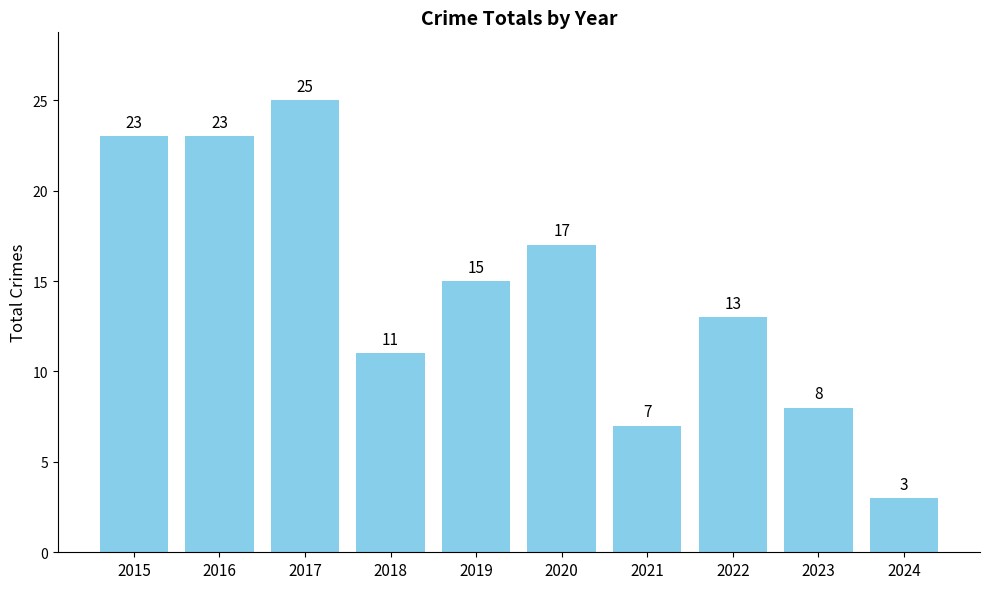

Count the number of data series in this chart.

1